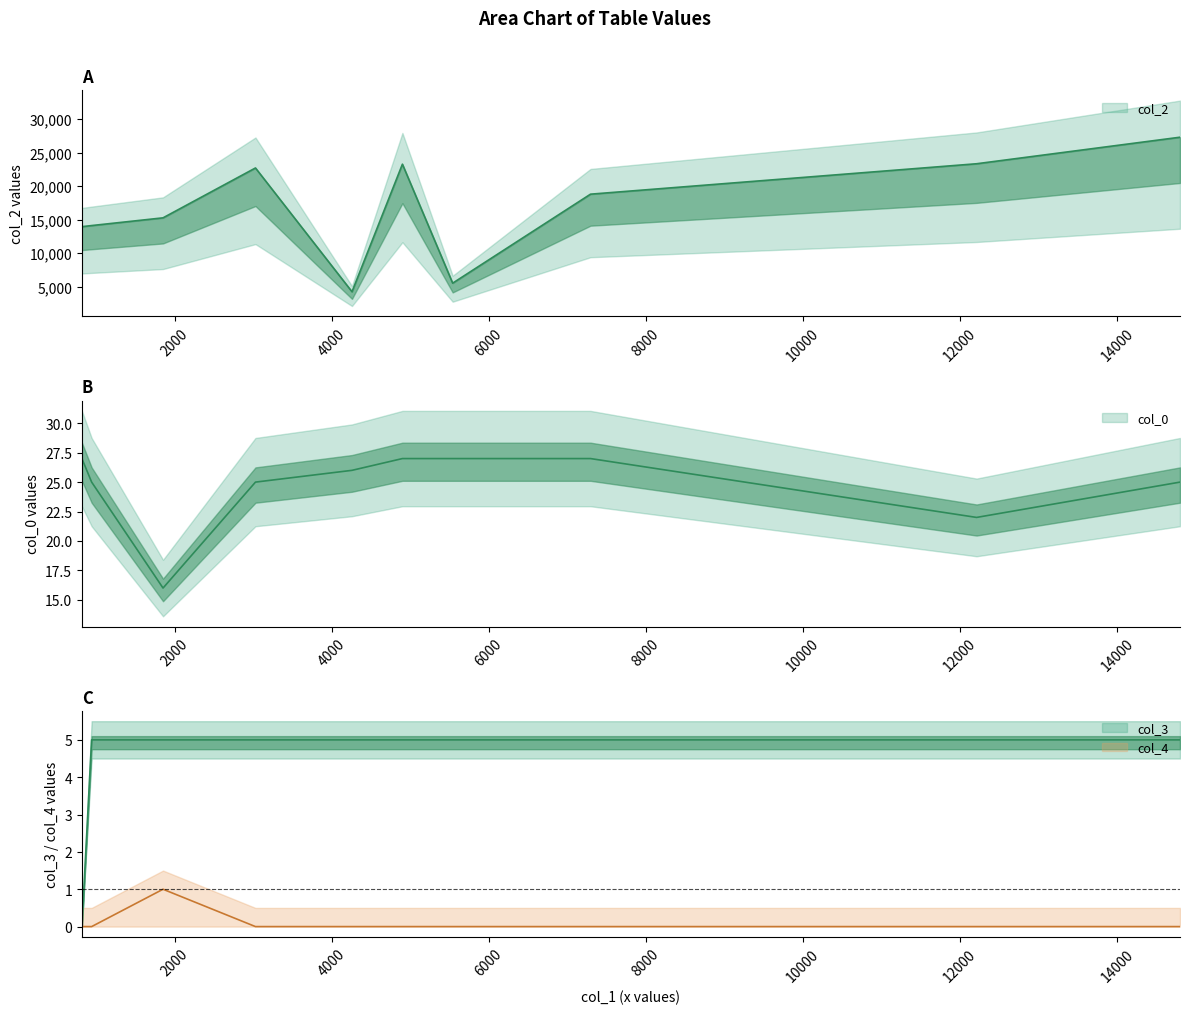

True or false: col_2 has a value of 40531 at 12210.

False